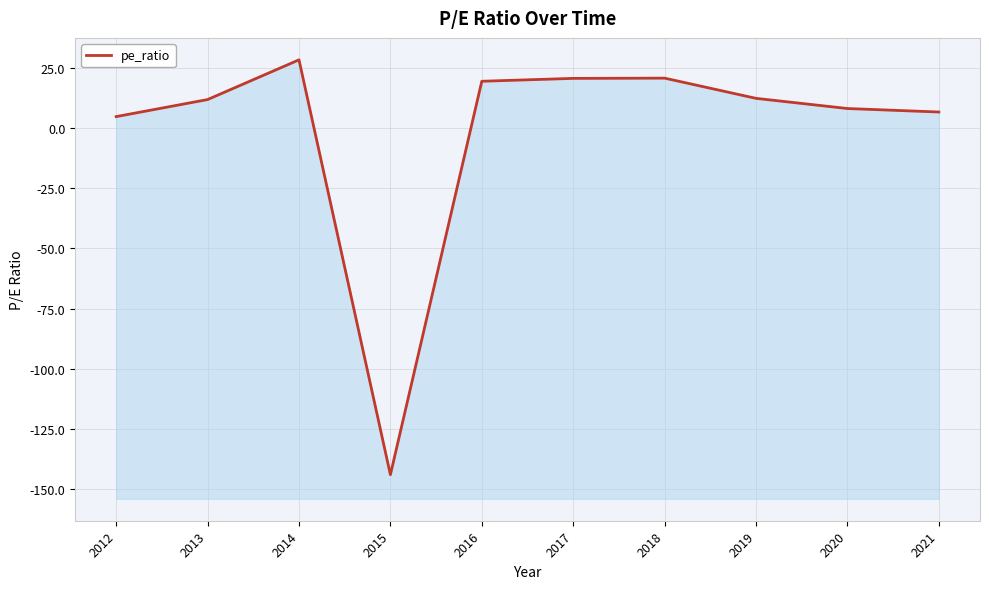

How many positive values are there?

9